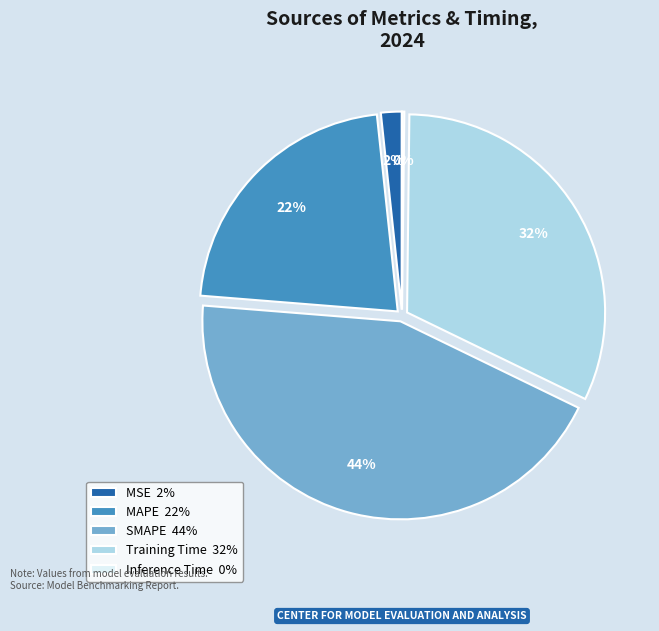

What percentage is the MAPE slice, to the nearest percent?

22%